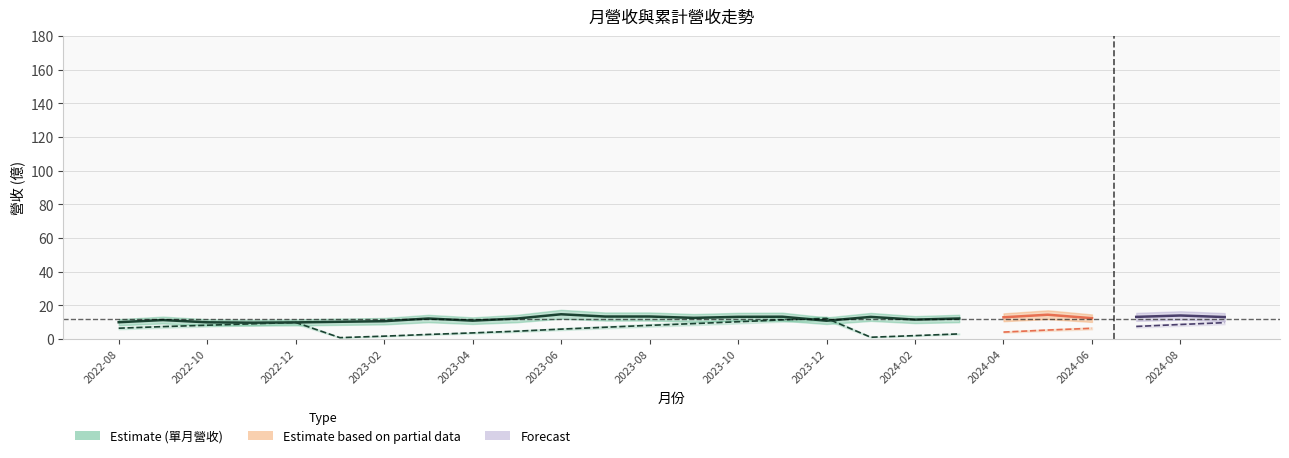

What is the difference between the maximum and minimum values in the 單月營收 series?

5.0